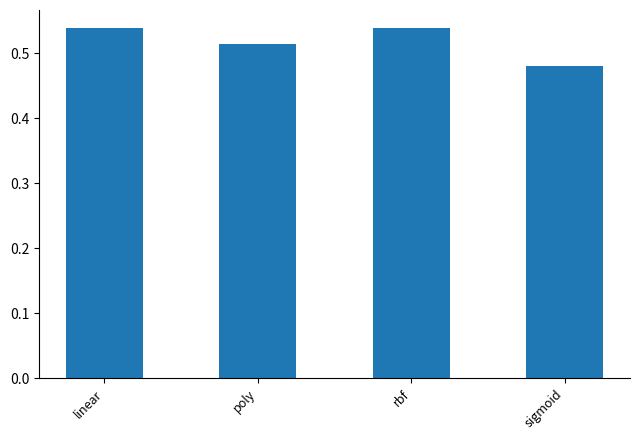

What is the label of the 2nd bar from the left?

poly